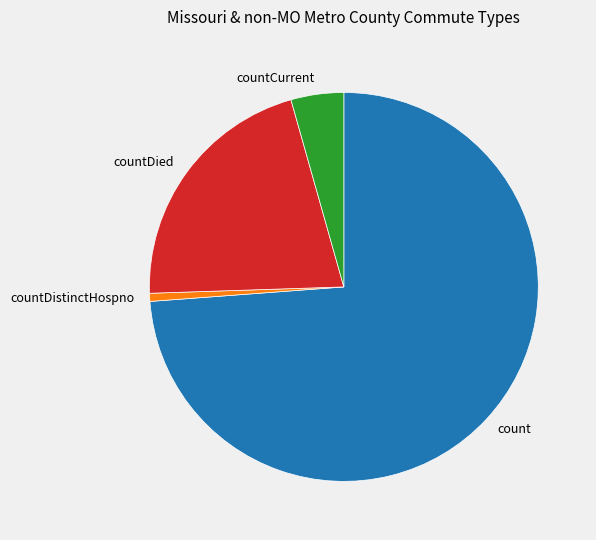

Is the sum of countDistinctHospno and countDied greater than half?

No